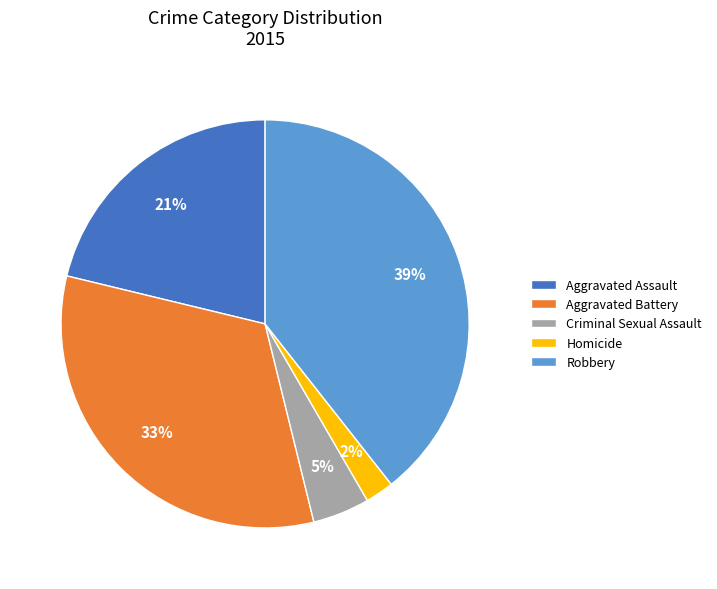

Which has a higher value, Criminal Sexual Assault or Robbery?

Robbery